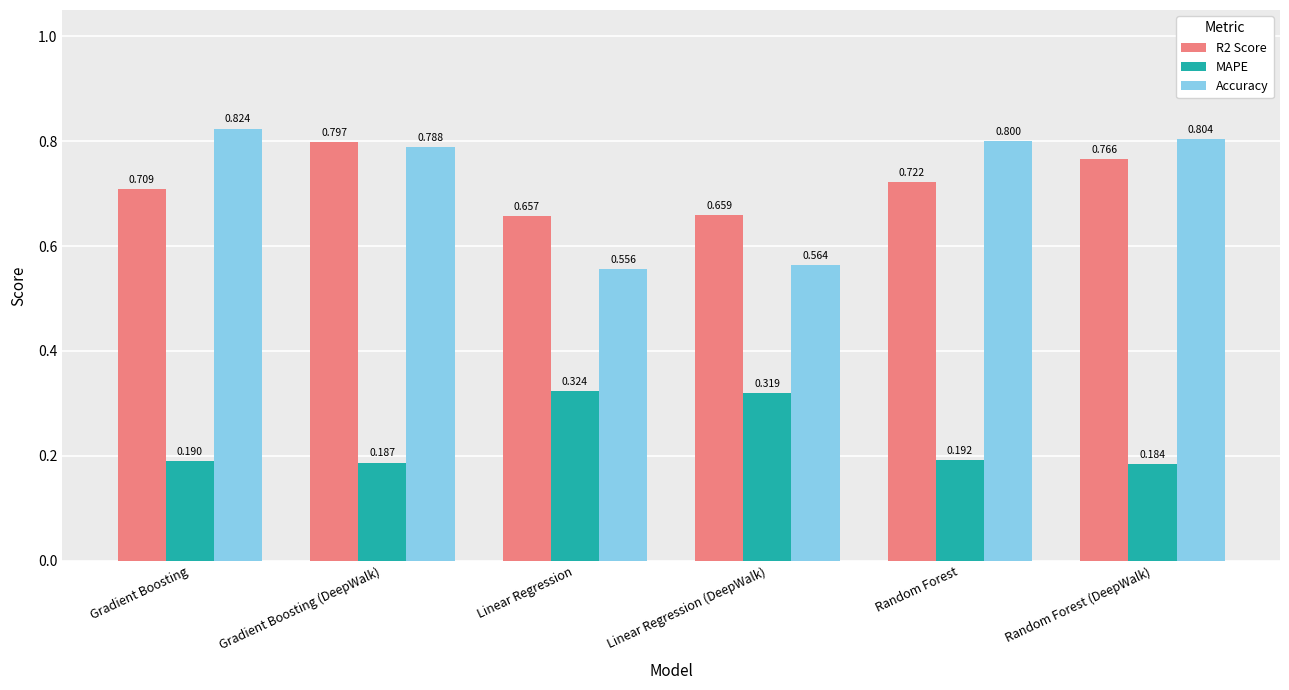

What is the greatest value displayed?

0.8